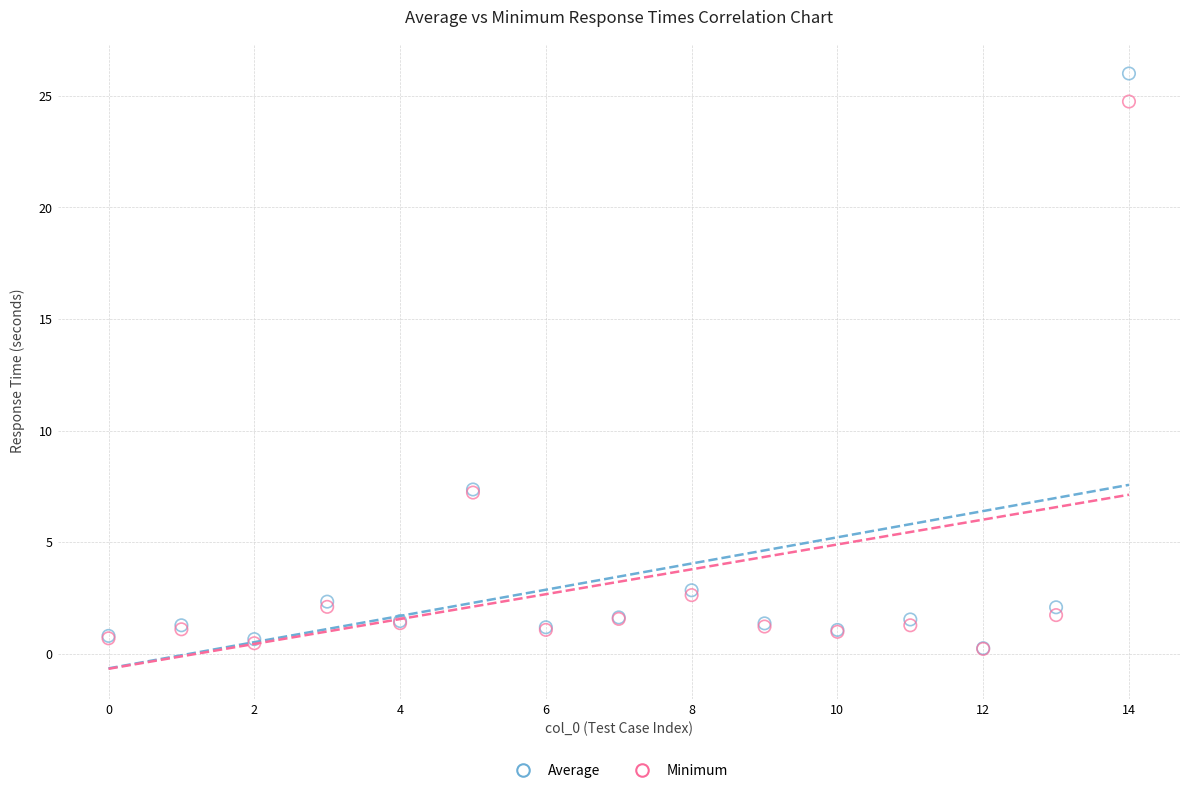

What are all the series names shown in the legend?

Average, Minimum